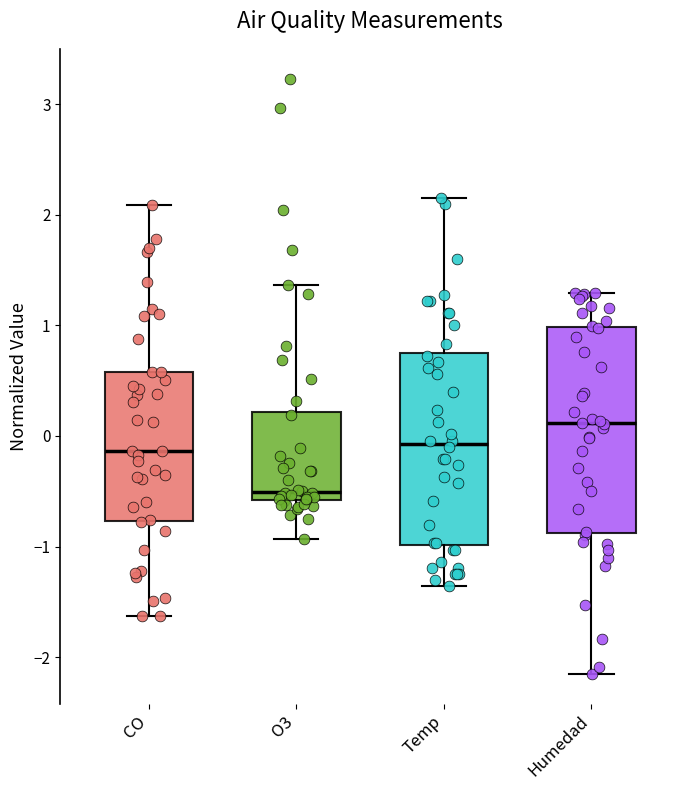

Reading left to right, read every box against the y-axis: the position of its median line, the range the box covers, and the ends of its whiskers. The values are not printed on the chart, so give them approximately, as read against the axis.

CO: median -0.1, box -0.8 to 0.6, whiskers -1.6 to 2.1
O3: median -0.5, box -0.6 to 0.2, whiskers -0.9 to 1.4
Temp: median -0.1, box -1.0 to 0.8, whiskers -1.4 to 2.1
Humedad: median 0.1, box -0.9 to 1.0, whiskers -2.2 to 1.3